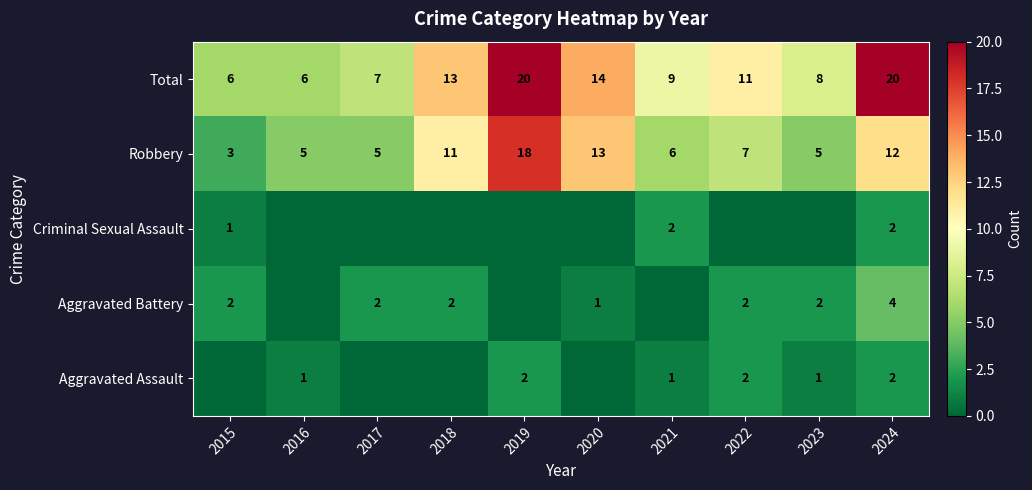

At which label does Robbery reach its minimum?

2015